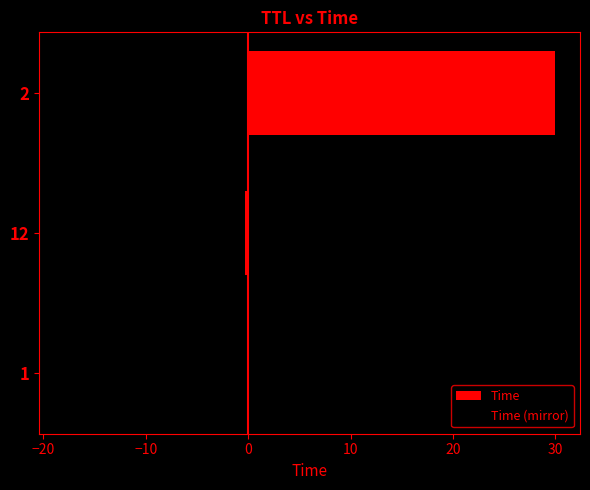

Which series has the largest range (max minus min)?

Time